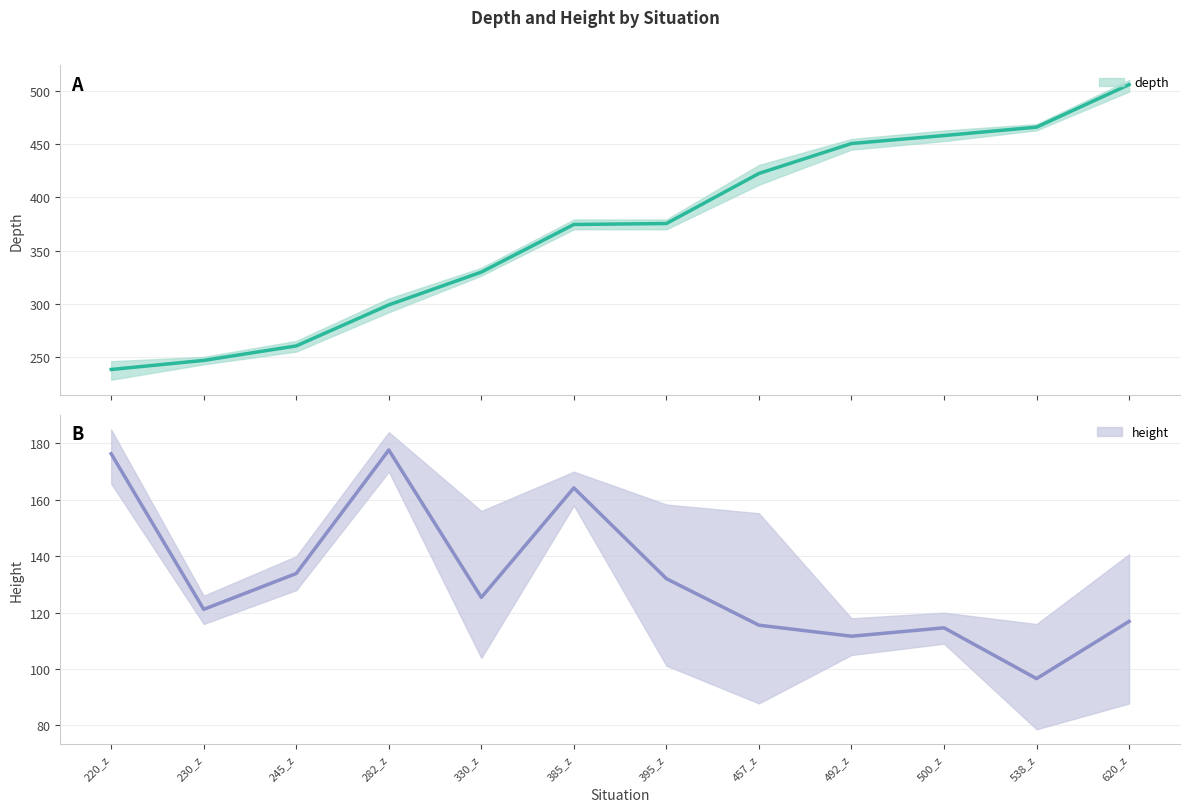

Is the value of height at 620_z greater than the value of depth at 500_z?

No